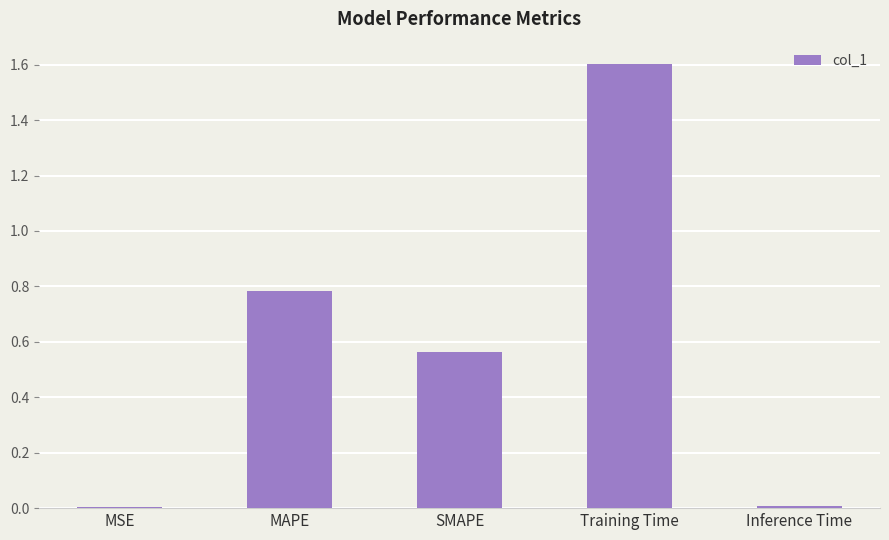

How many bars are there in total?

5